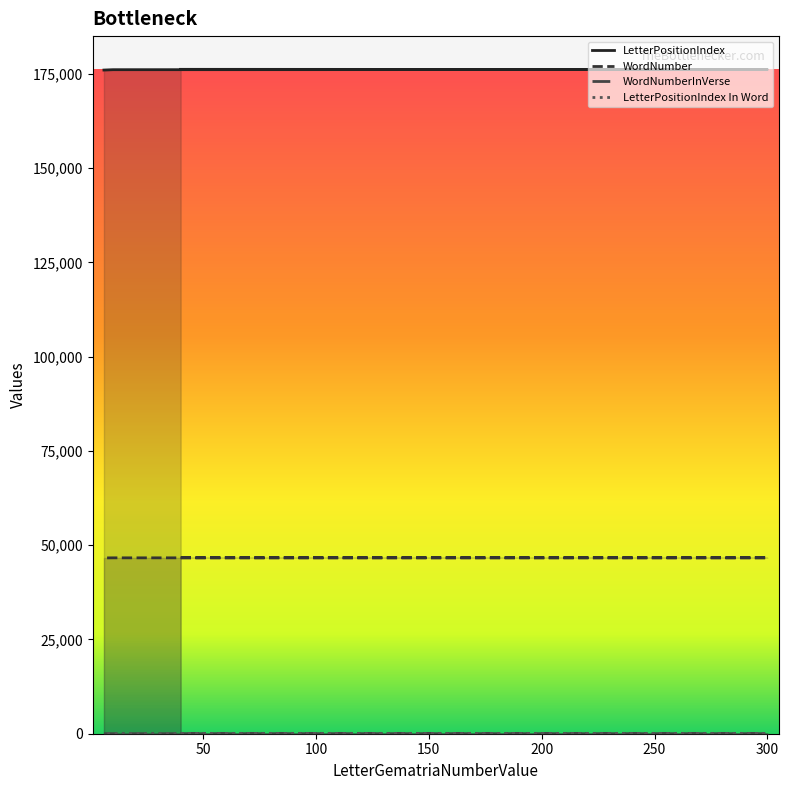

What is the approximate value of WordNumberInVerse at 10?

1.0